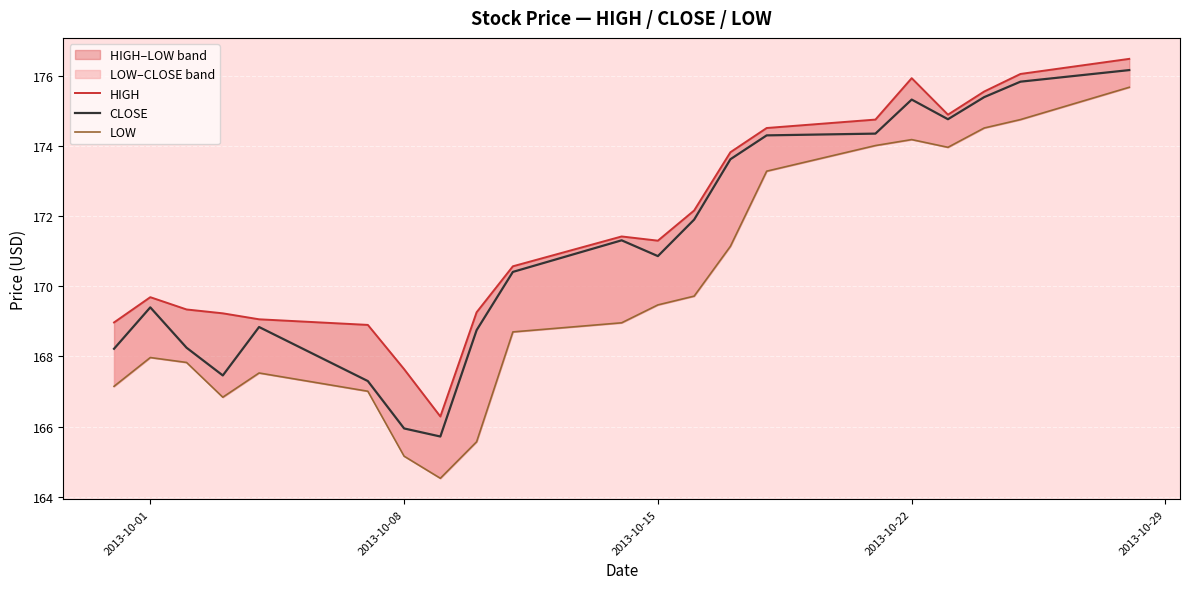

Is the value of LOW at 12 greater than the value of CLOSE at 18?

No